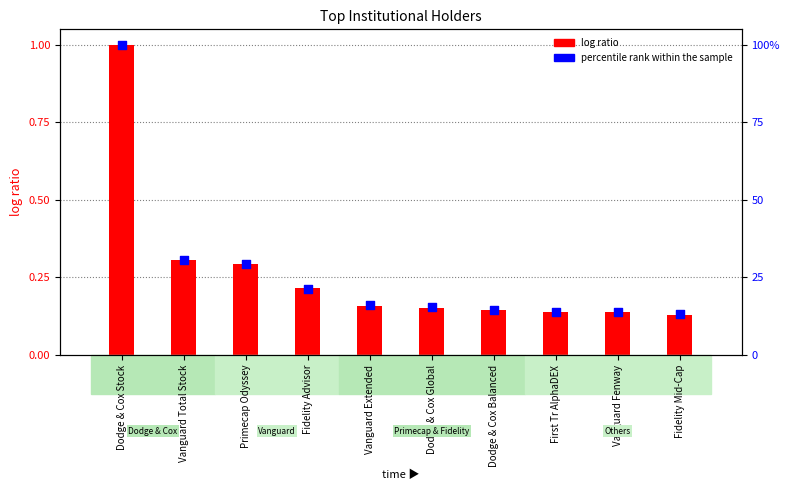

Which series has the largest Y range (max minus min)?

percentile rank within the sample